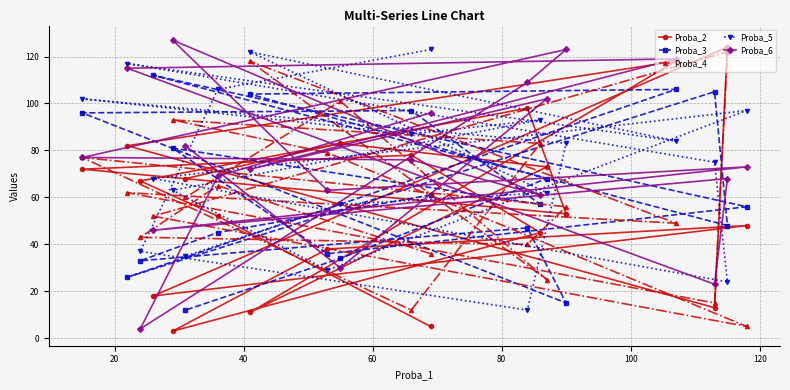

How many intersections are there between Proba_2 and Proba_6?

8